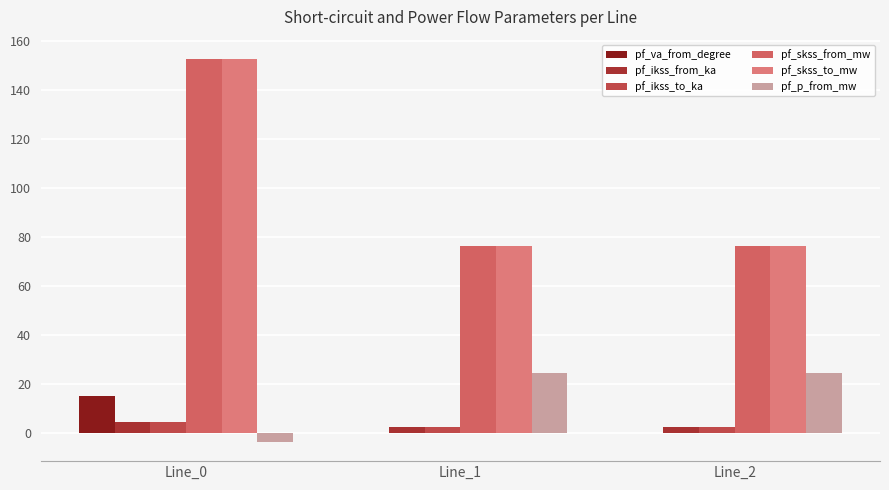

At Line_0, list the series in order from smallest to largest.

pf_p_from_mw, pf_ikss_from_ka, pf_ikss_to_ka, pf_va_from_degree, pf_skss_from_mw, pf_skss_to_mw